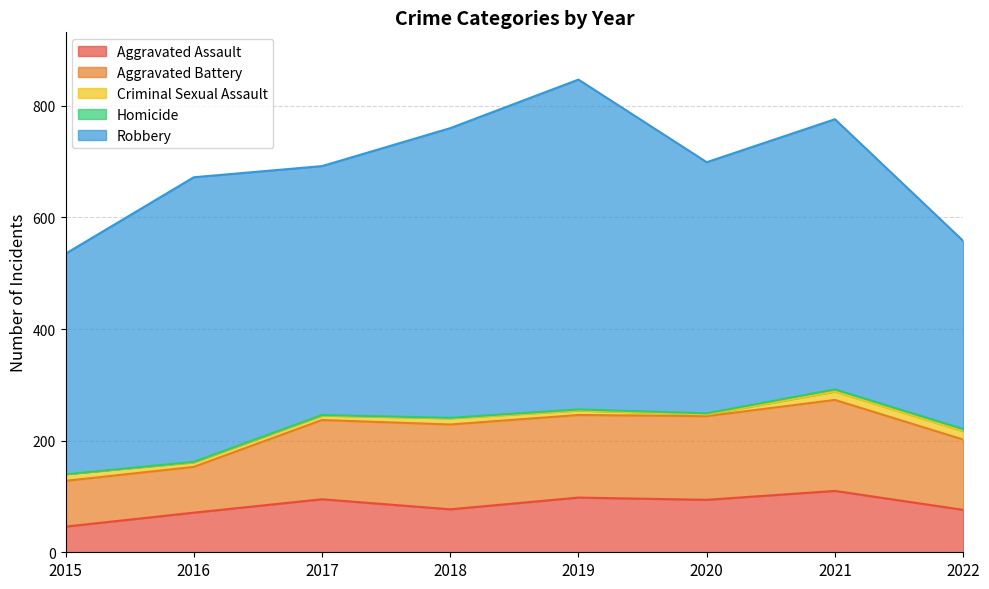

Reading right to left, what are all the values shown in this chart?

Aggravated Assault: 76	110	94	98	77	95	71	46
Aggravated Battery: 126	163	150	148	152	142	82	82
Criminal Sexual Assault: 15	15	3	8	11	8	8	12
Homicide: 4	4	2	2	1	1	1	0
Robbery: 337	484	450	591	519	446	510	395